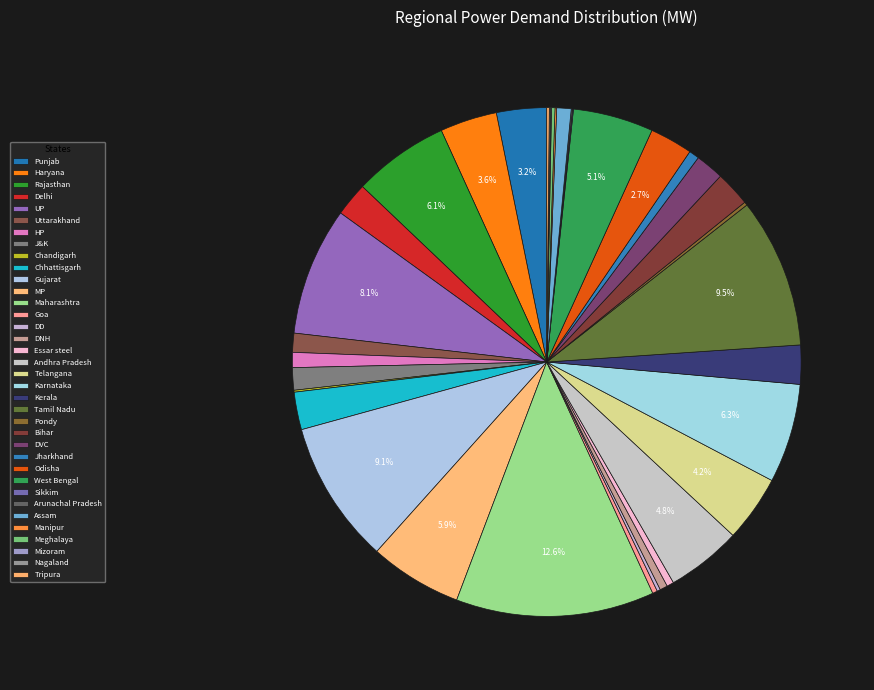

How many slices are in this pie chart?

36